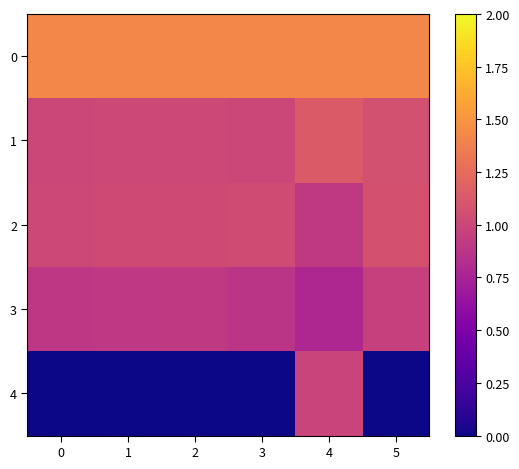

Which series changed the most between 1 and 3?

row_3